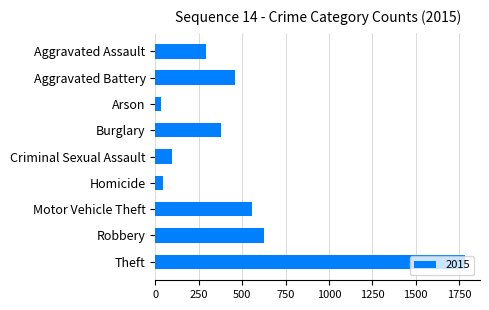

What is the sum of the values at Burglary and Aggravated Assault?

668